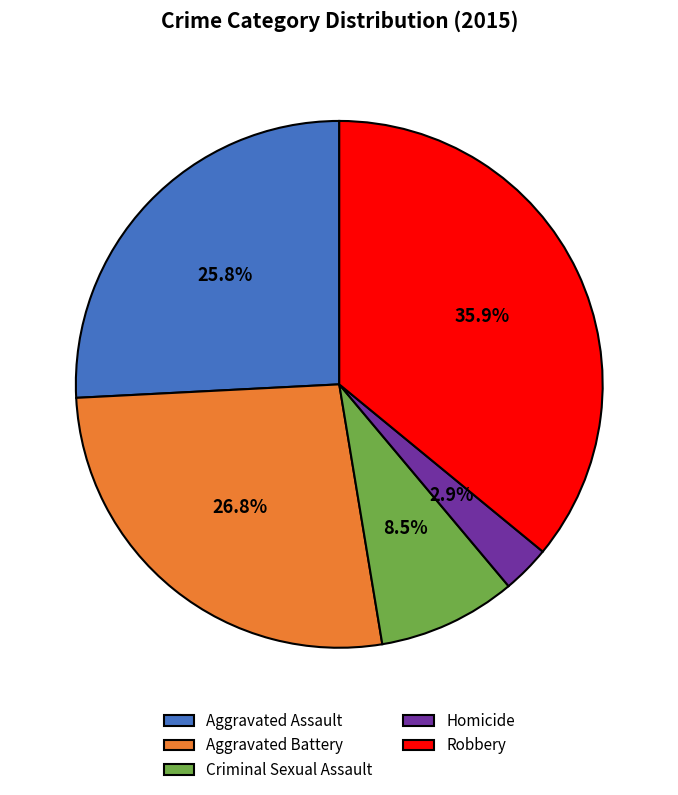

Rank the categories by value from highest to lowest.

Robbery, Aggravated Battery, Aggravated Assault, Criminal Sexual Assault, Homicide